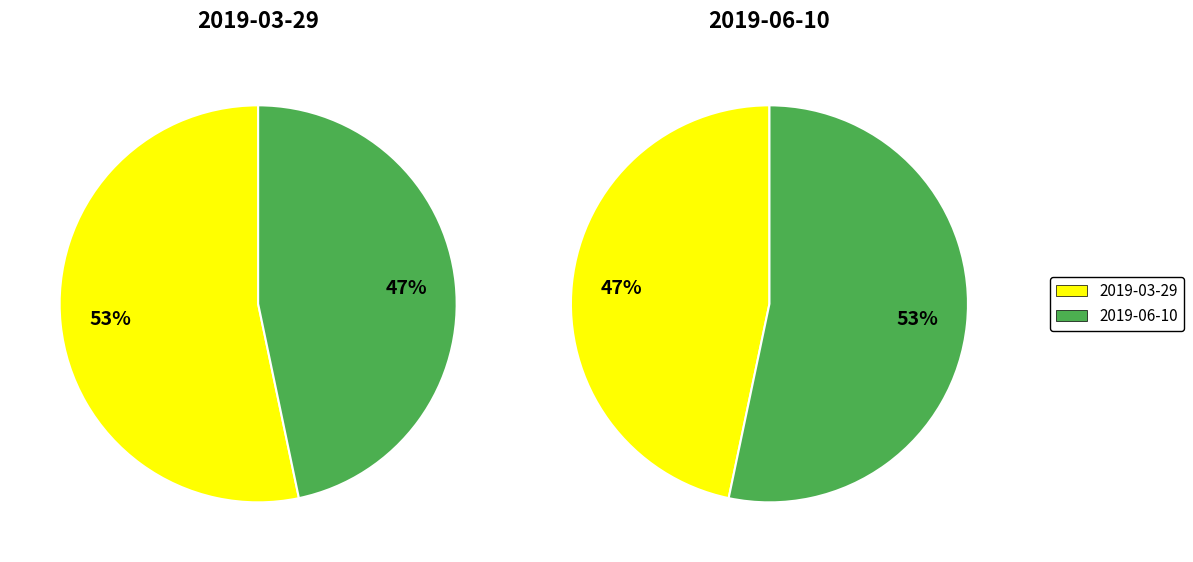

True or false: 2019-03-29 accounts for 47% of the total.

False